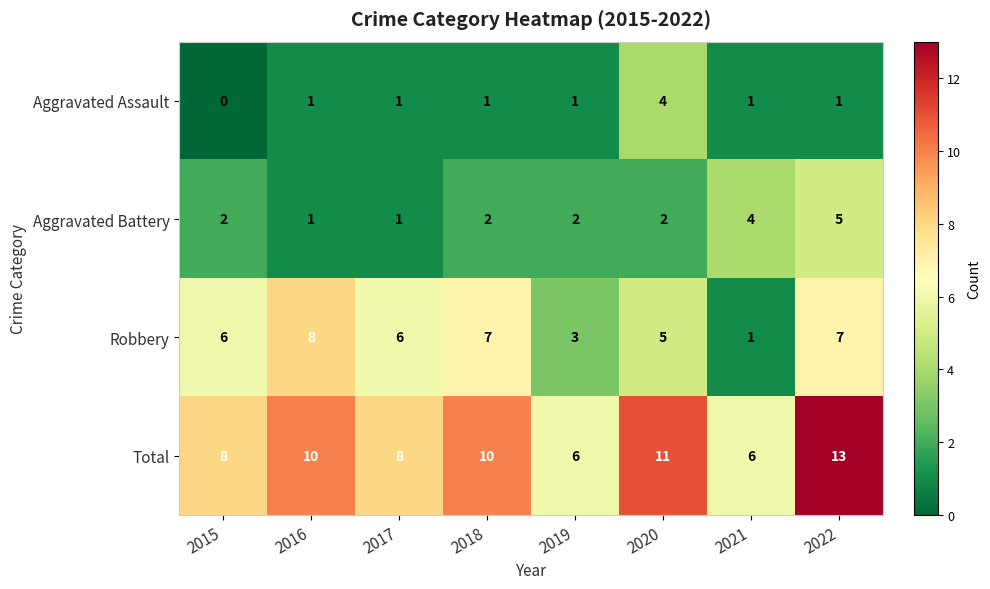

What is the spread (max minus min) of values at 2018?

9